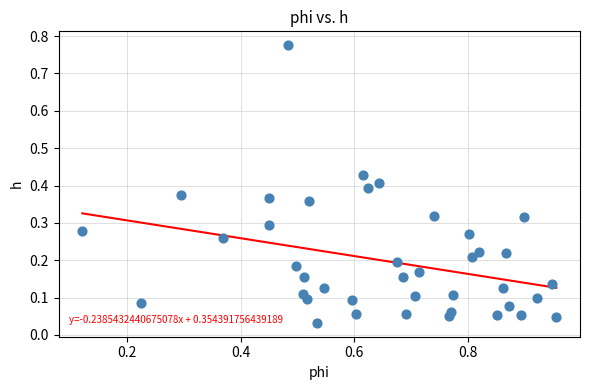

What is the range of Y values (max minus min)?

0.7